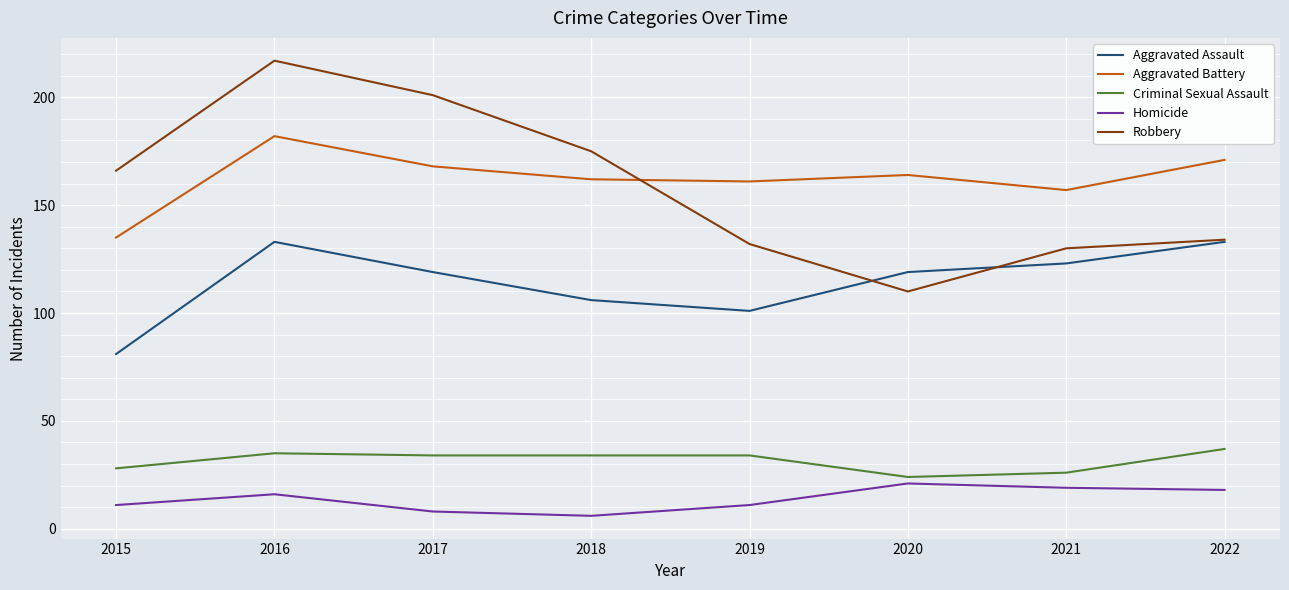

How many values in the Homicide series are below 16?

4